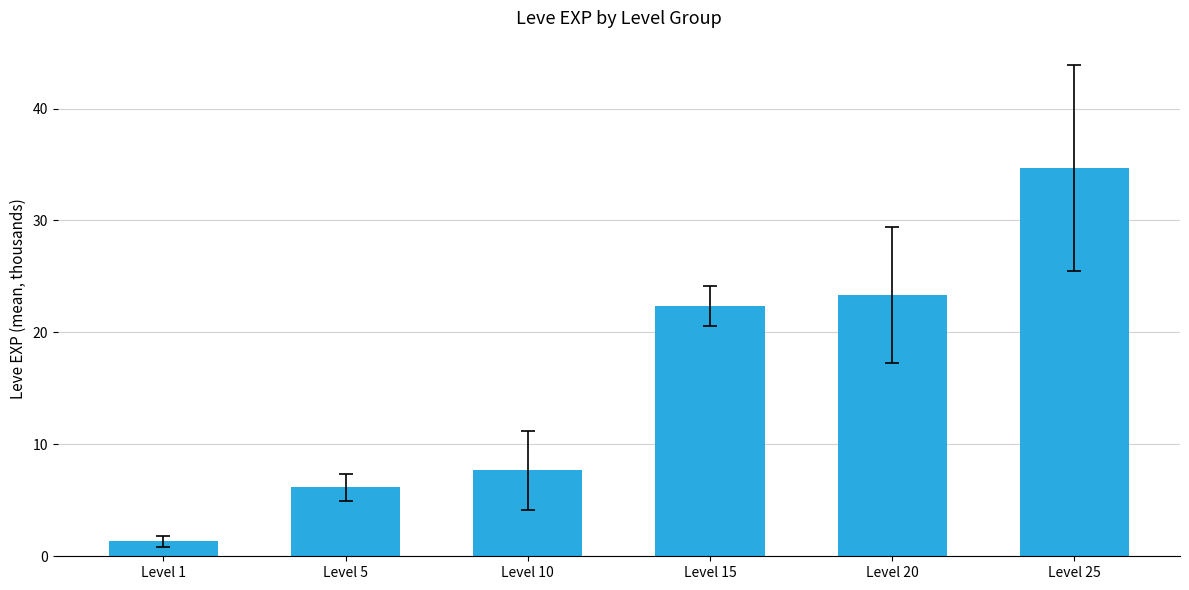

Are the bars horizontal?

No